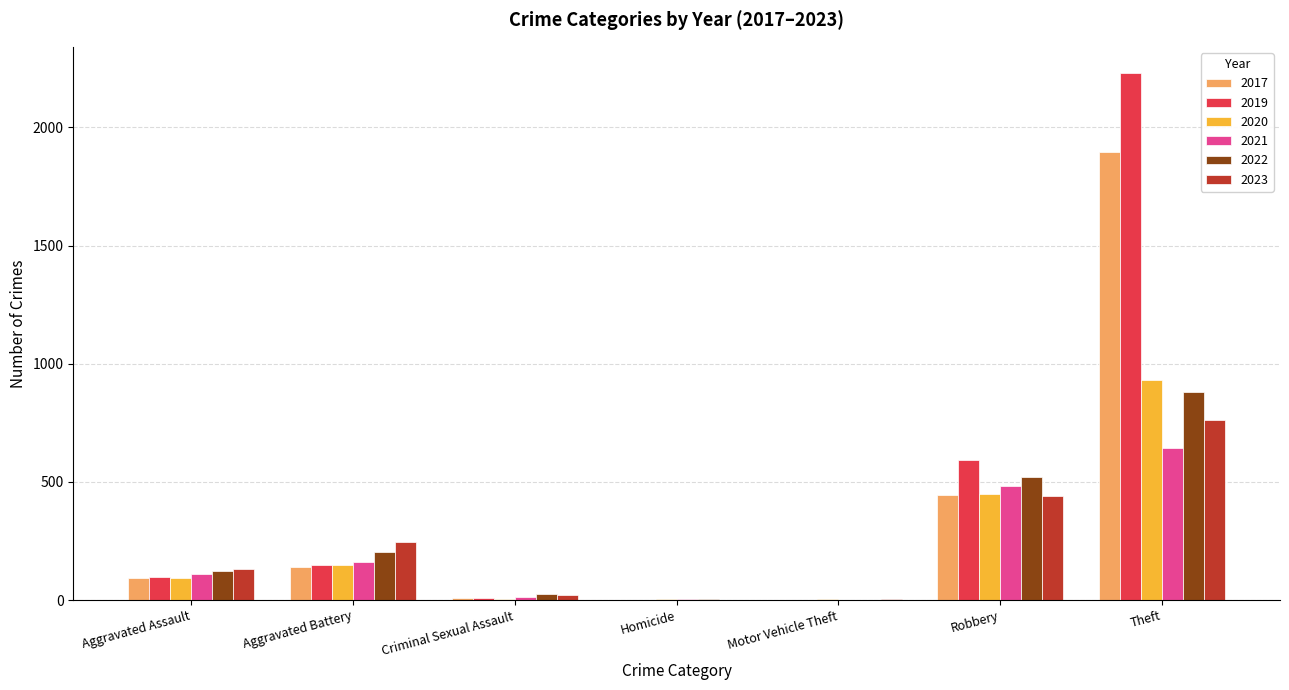

The value of 2021 at Theft is 642. True or false?

True